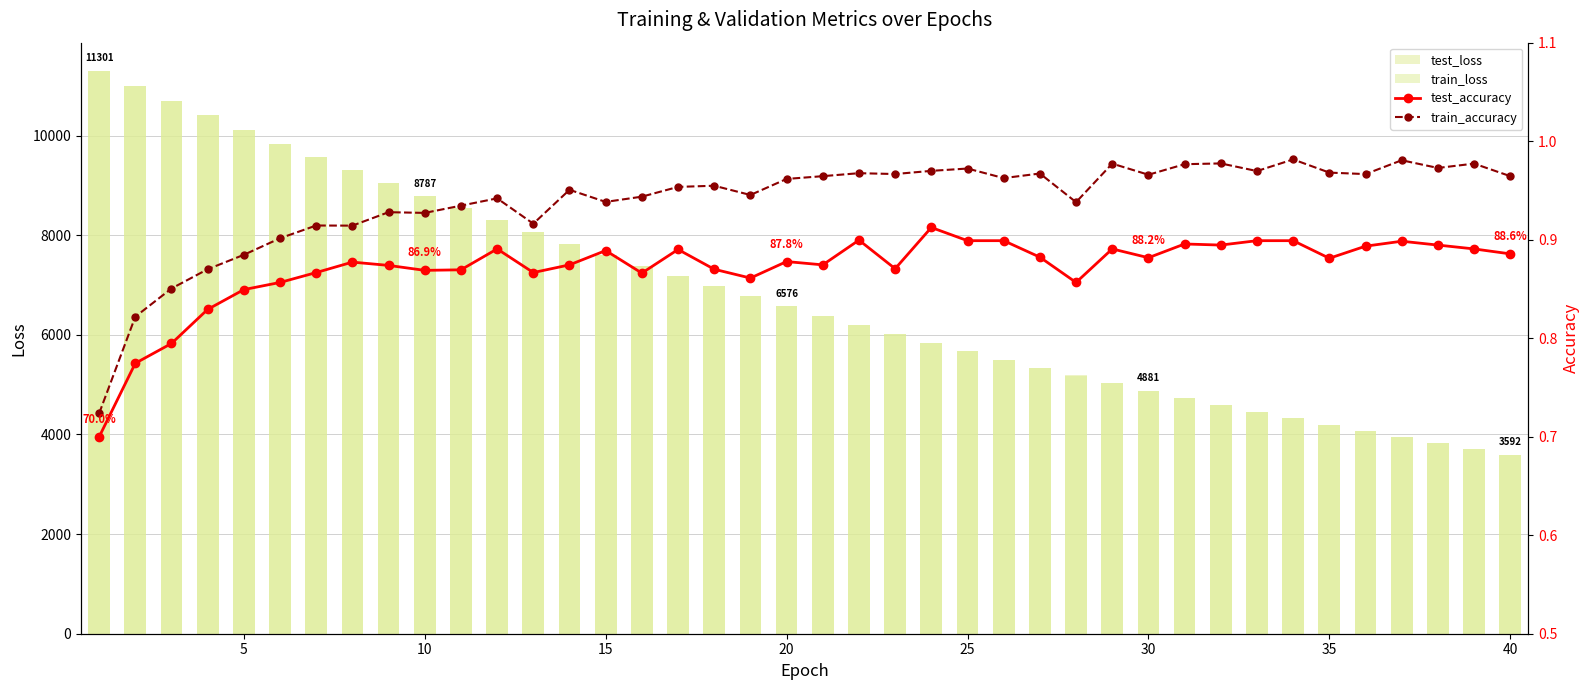

What is the minimum value for test_accuracy?

0.7